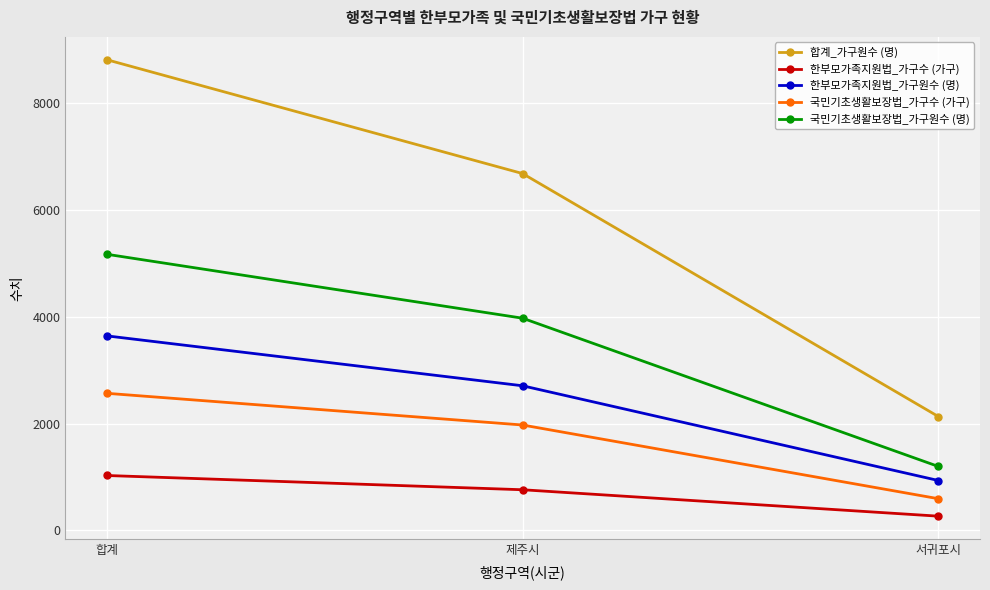

Which category has the lowest value in the 한부모가족지원법_가구수 (가구) series?

서귀포시